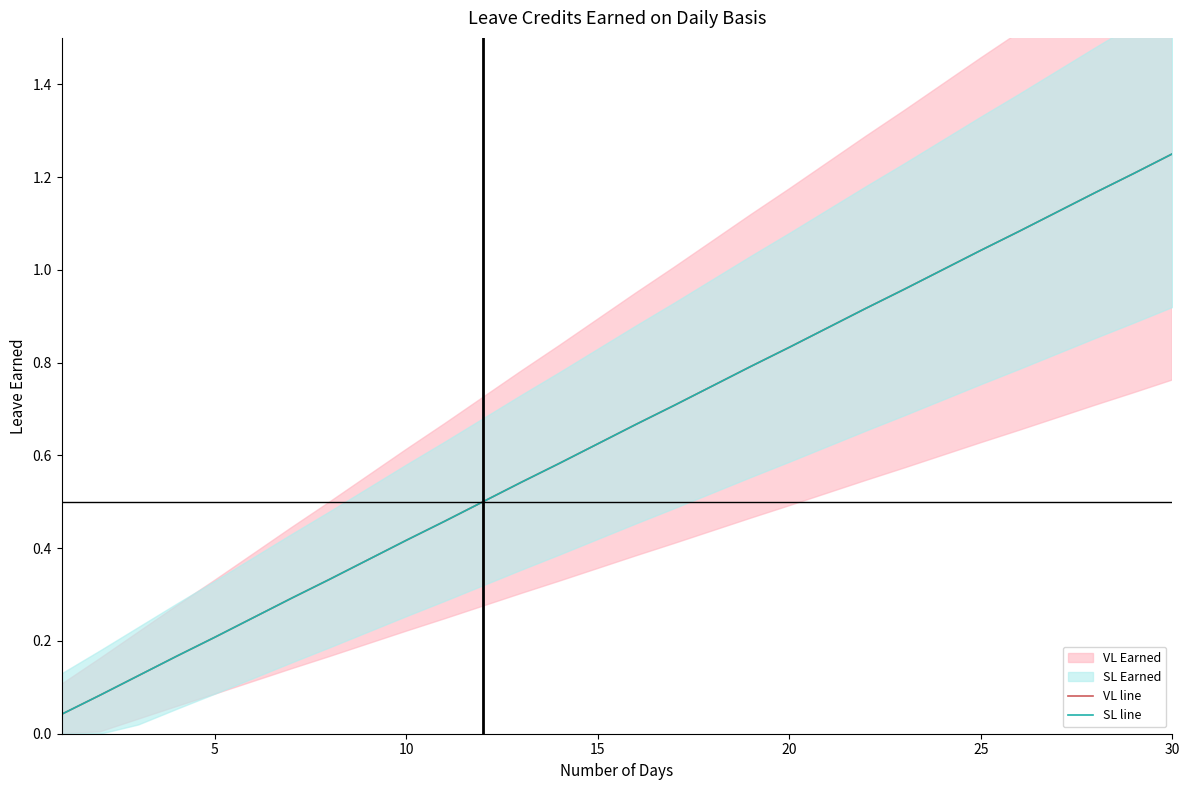

Which series has the widest spread of values?

VL line